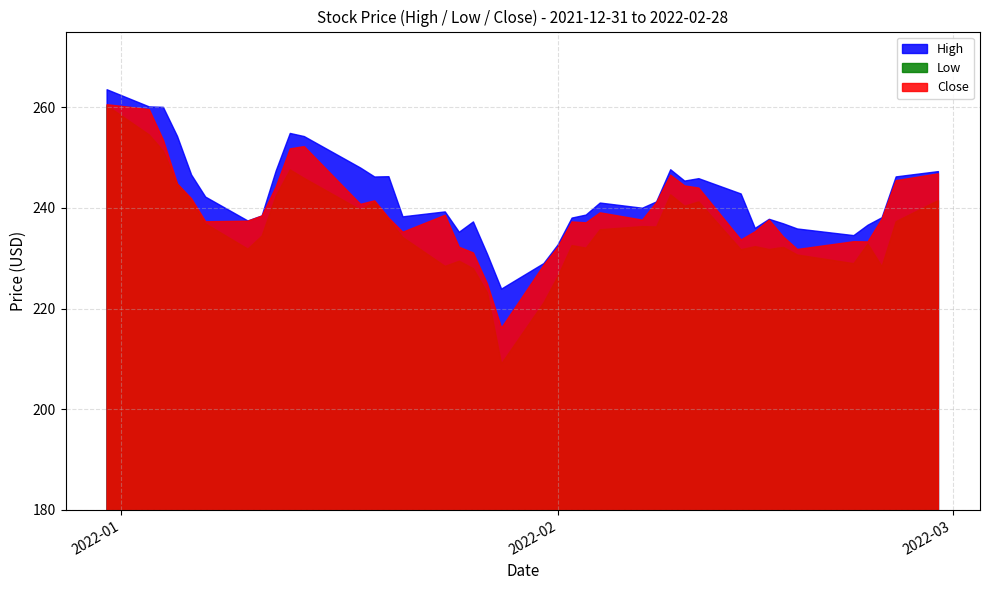

What is the label of the 15th point from the left?

2022-01-21